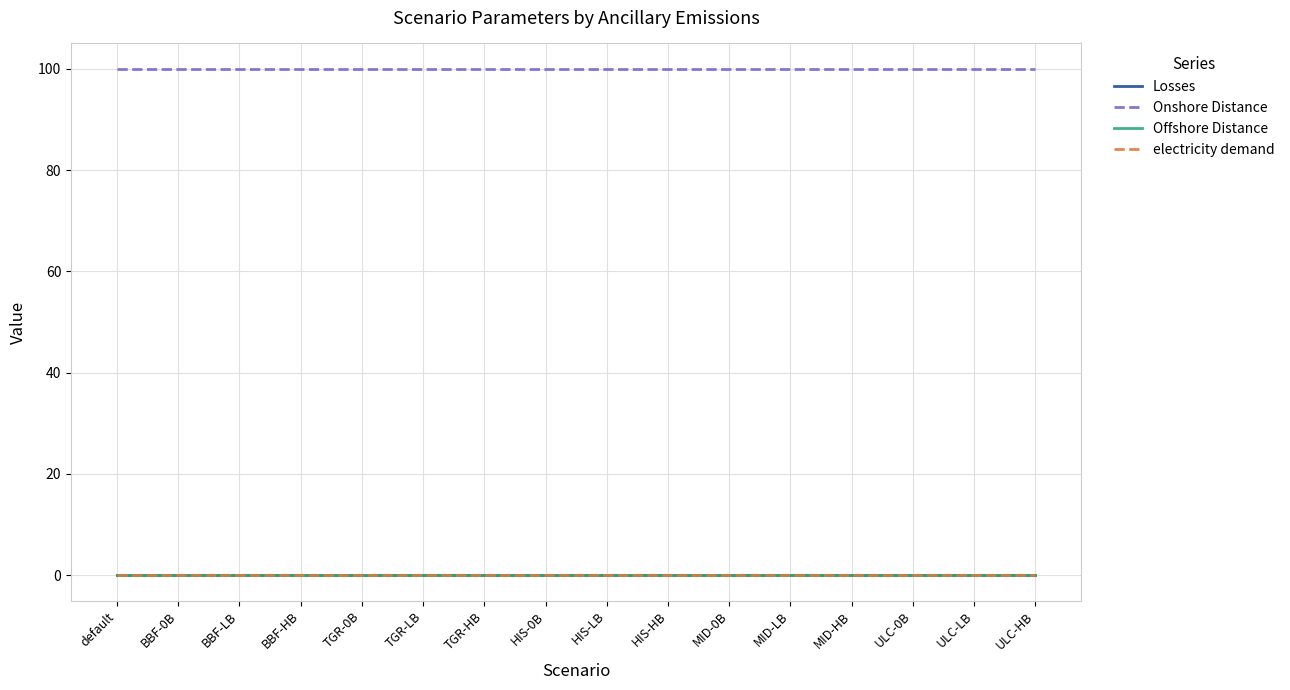

What are all the series names shown in the legend?

Losses, Onshore Distance, Offshore Distance, electricity demand